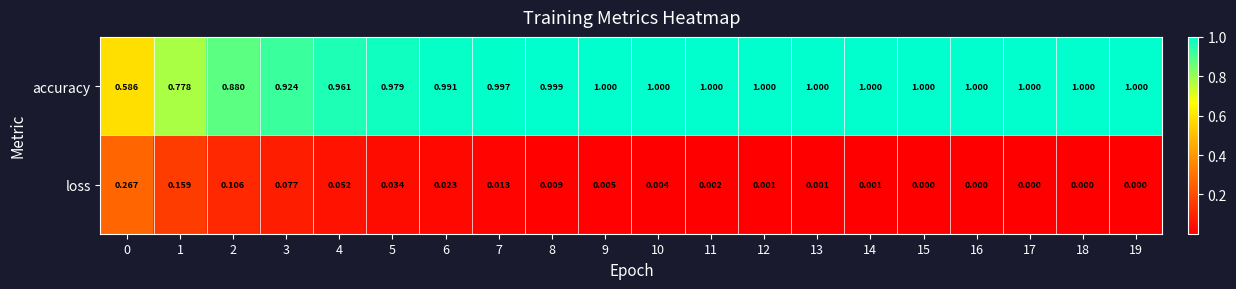

Which series has the largest range (max minus min)?

accuracy